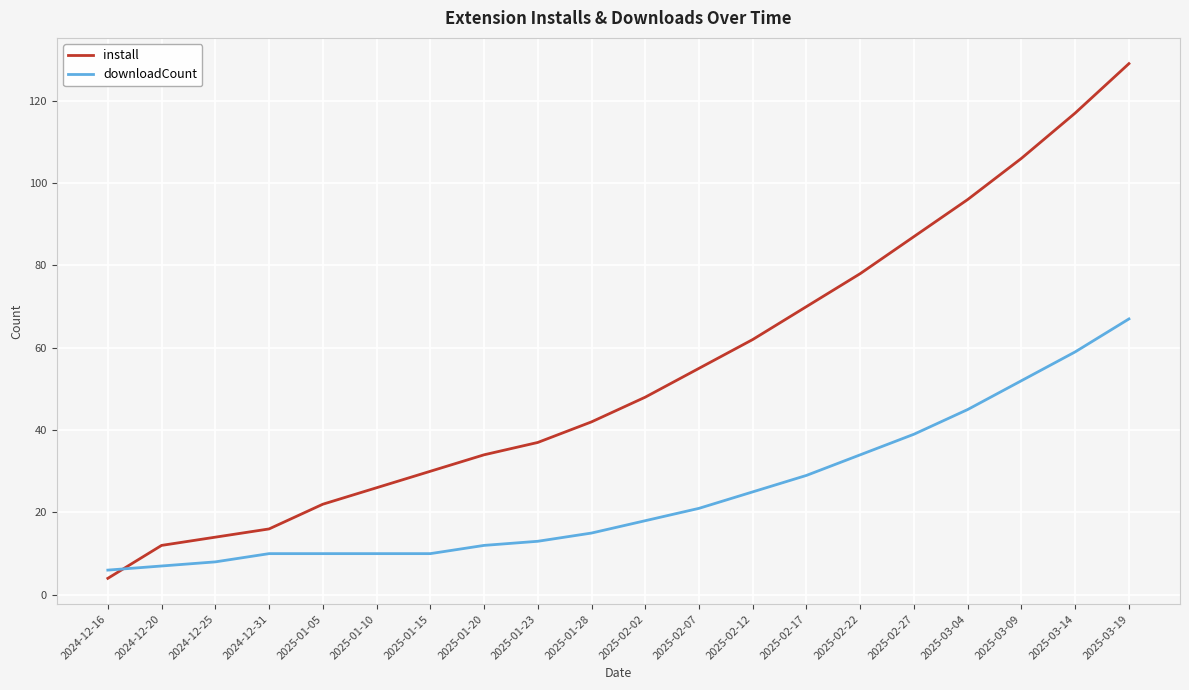

The value of install at 2025-01-15 is 49. True or false?

False